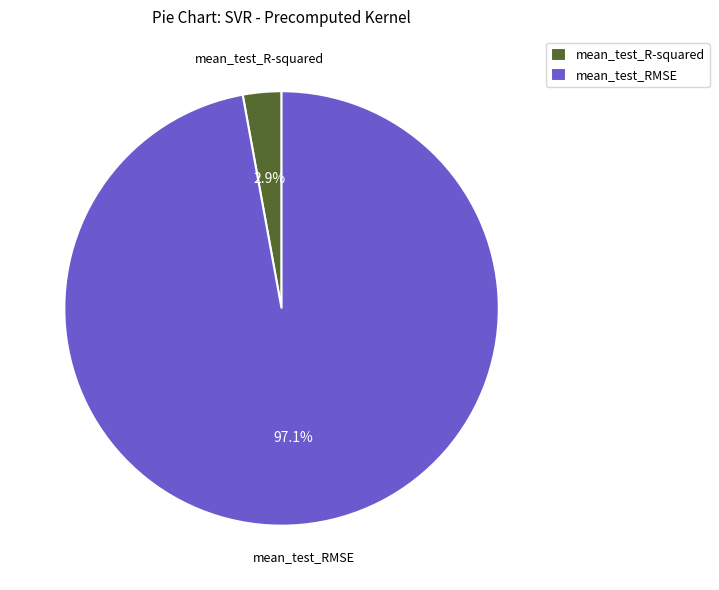

Which slice is the smallest?

mean_test_R-squared